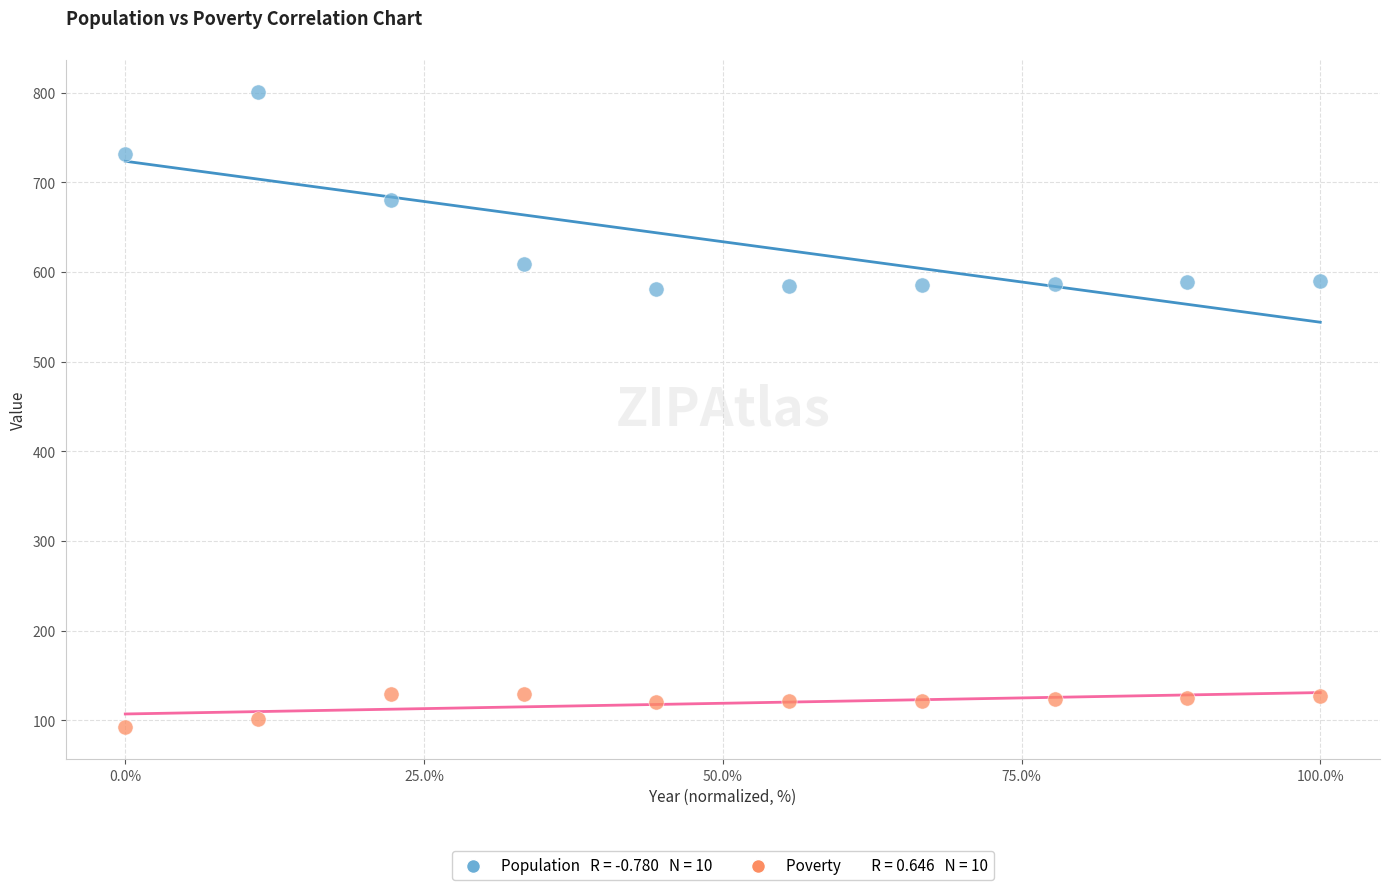

Across all data points, what is the range of Y values (max minus min)?

709